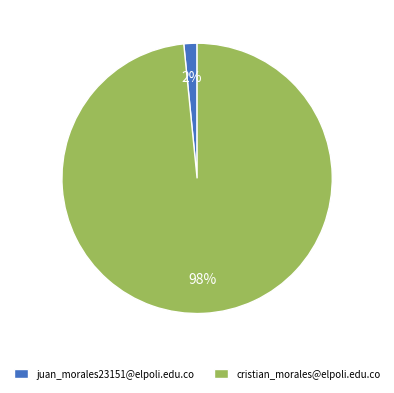

Which slice is the smallest?

juan_morales23151@elpoli.edu.co